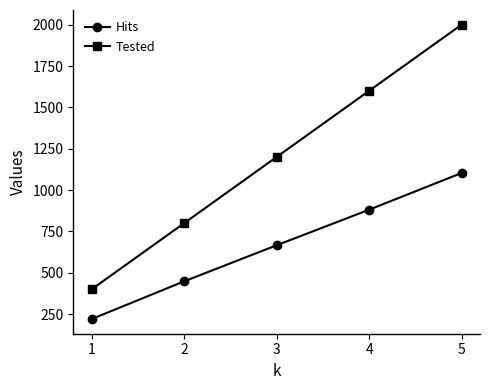

What is the sum of all Tested values?

6000